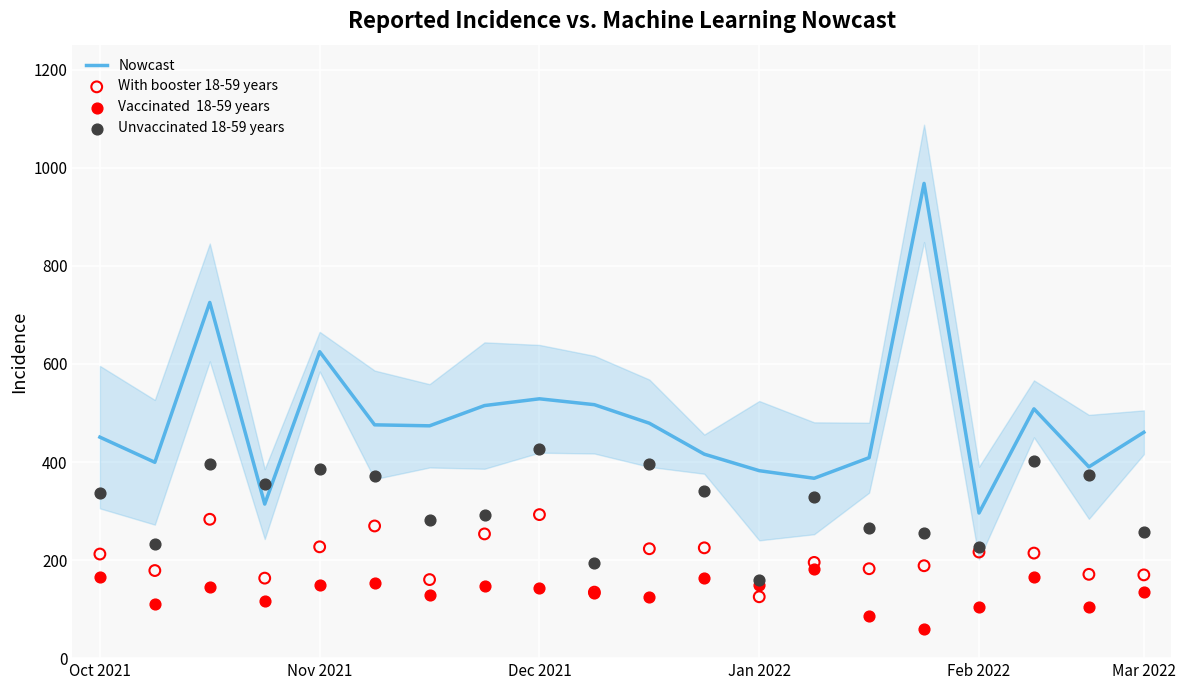

Is it true that Nowcast equals 871.0 at Dec 2021?

False